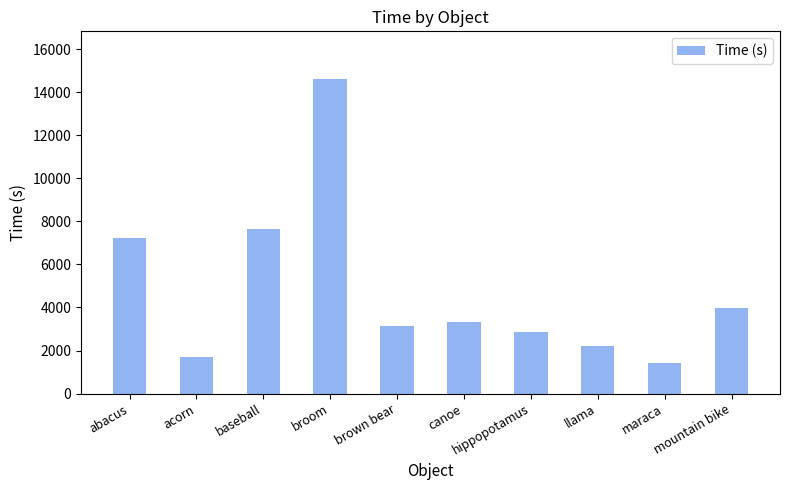

At which label is the value closest to 8037?

baseball